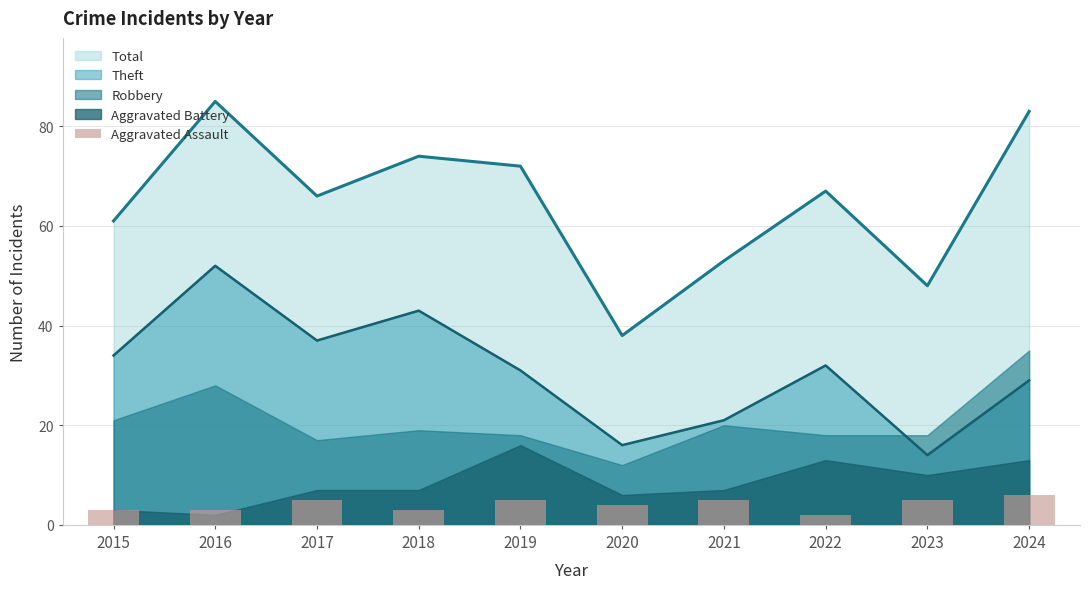

Approximately how many times larger is the value at 2017 compared to 2024?

0.8